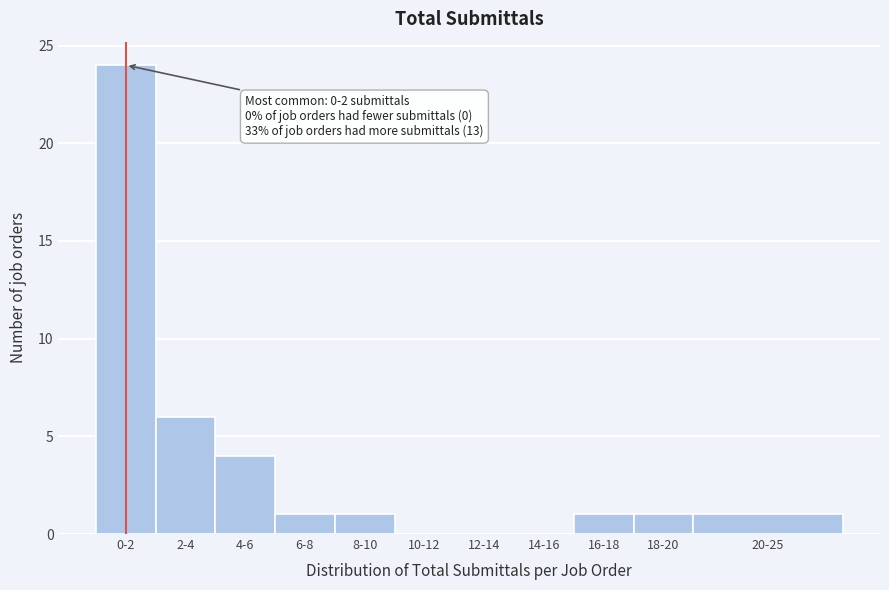

Reading left to right, extract all data points from this chart.

0-2=24	2-4=6	4-6=4	6-8=1	8-10=1	10-12=0	12-14=0	14-16=0	16-18=1	18-20=1	20-25=1